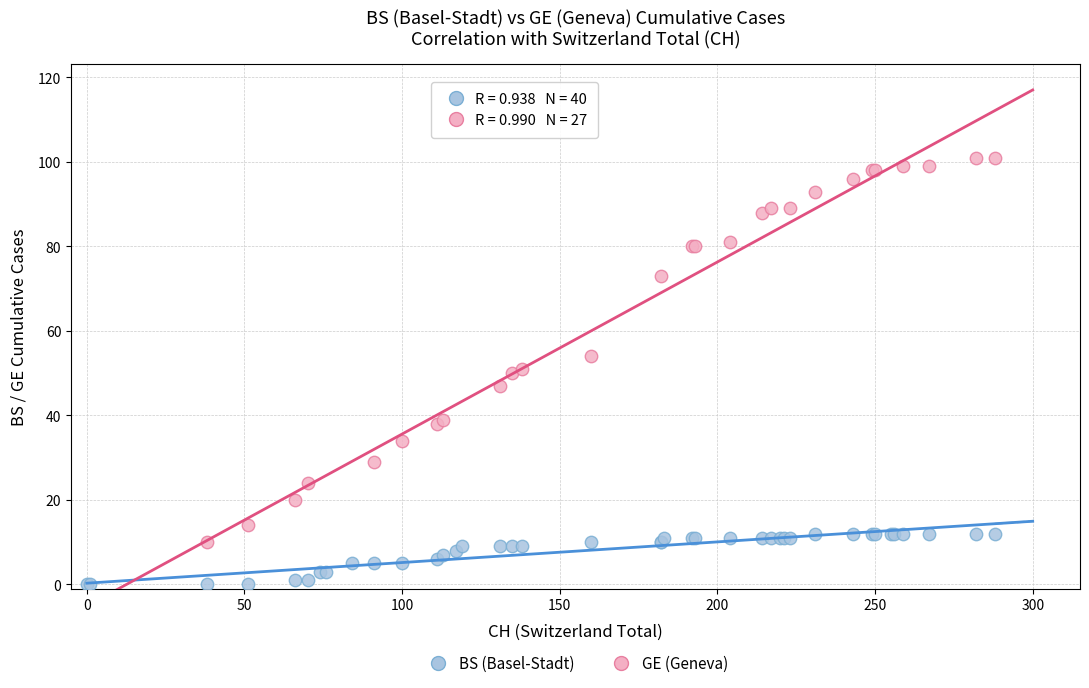

Which series reaches the minimum Y coordinate?

BS (Basel-Stadt)